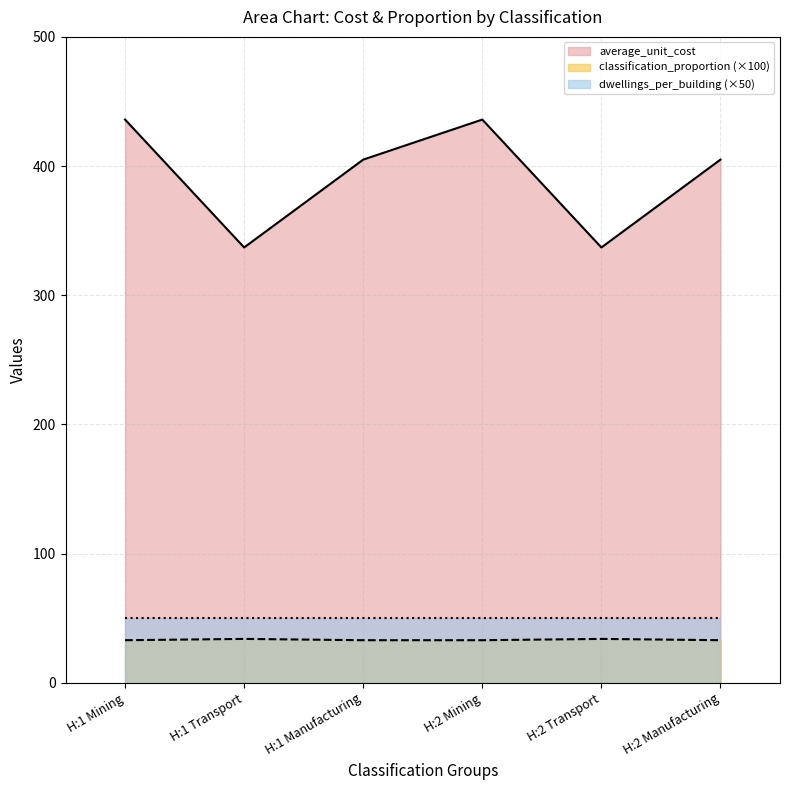

List the labels in order of classification_proportion value, smallest first.

H:1 Mining, H:1 Manufacturing, H:2 Mining, H:2 Manufacturing, H:1 Transport, H:2 Transport